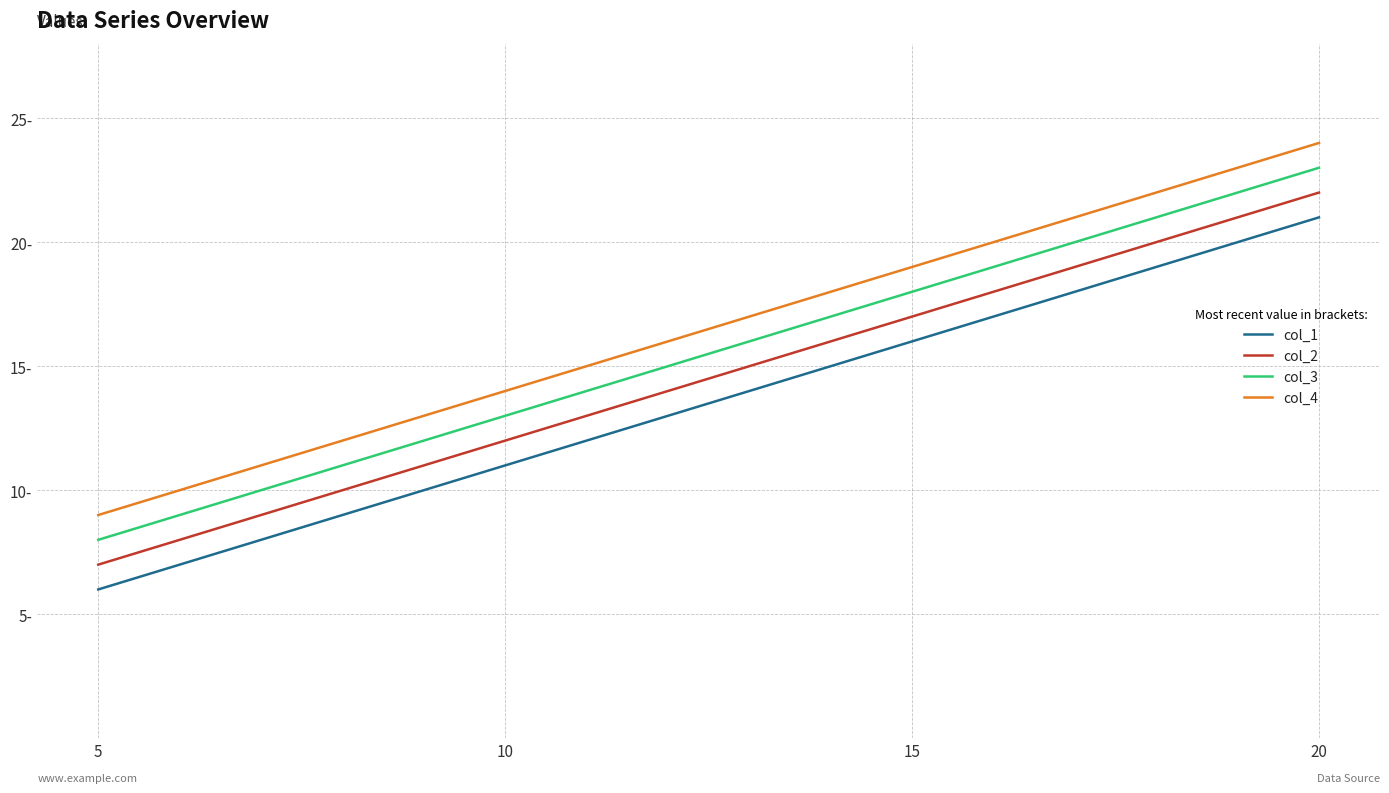

List the series in order of their peak value, highest first.

col_4, col_3, col_2, col_1